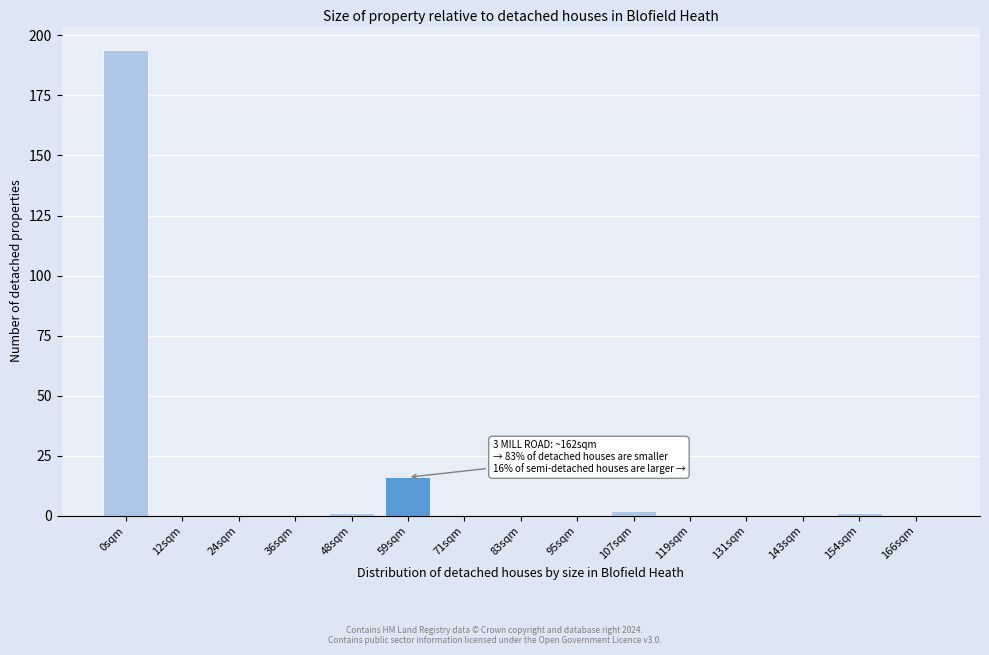

Reading left to right, what are all the values shown in this chart?

0sqm=194	12sqm=0	24sqm=0	36sqm=0	48sqm=1	59sqm=16	71sqm=0	83sqm=0	95sqm=0	107sqm=2	119sqm=0	131sqm=0	143sqm=0	154sqm=1	166sqm=0